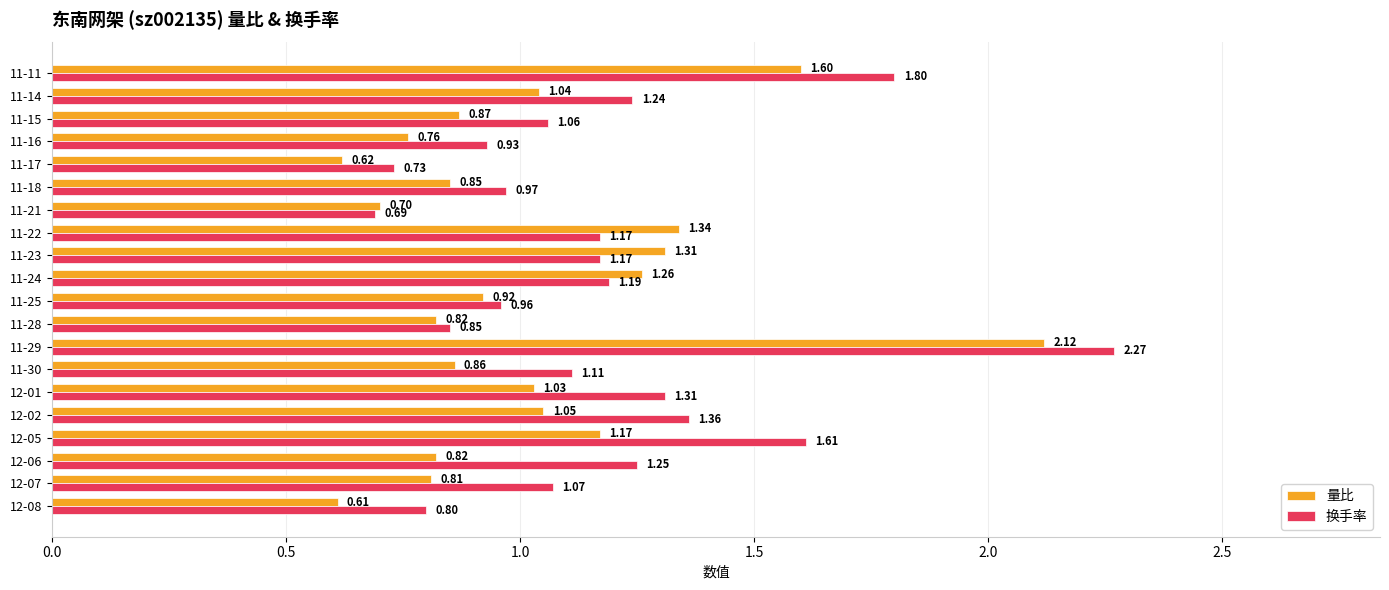

Which series has the largest range (max minus min)?

换手率